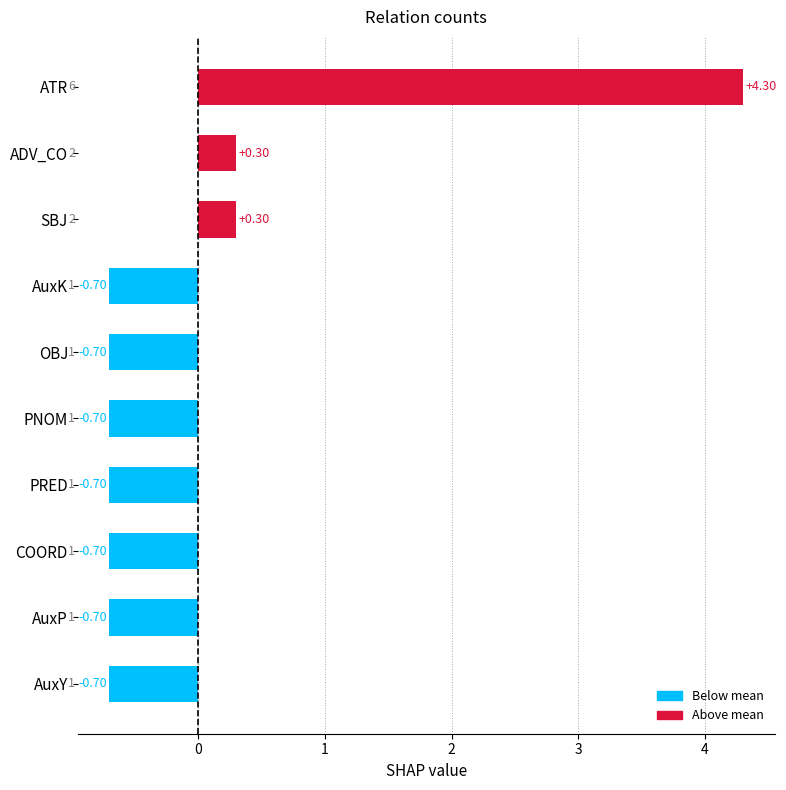

Read the value at AuxP.

-0.7